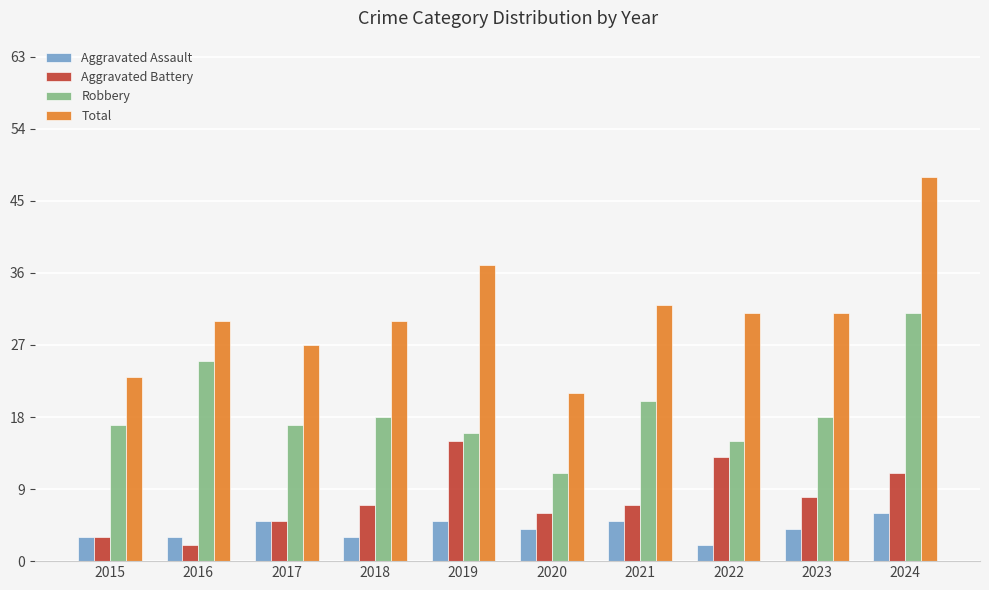

Which series changed the most between 2015 and 2023?

Total